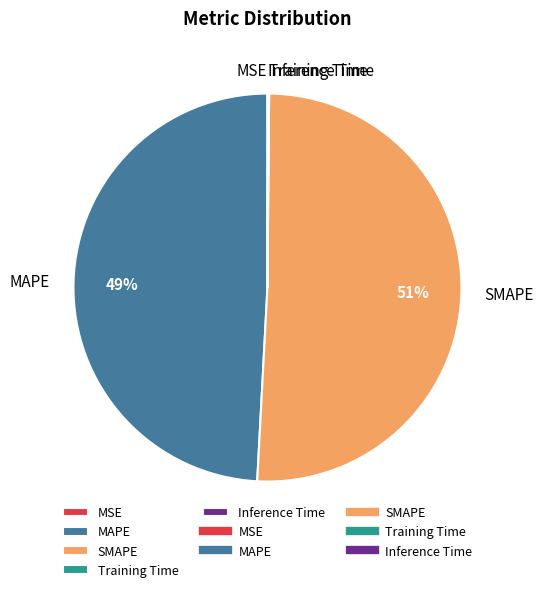

What is the largest slice in the pie chart?

SMAPE